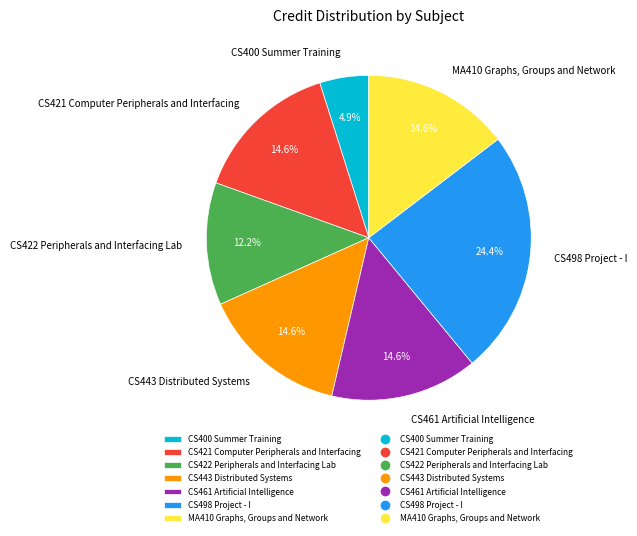

Is it true that CS421 Computer Peripherals and Interfacing is 15% of the pie?

True